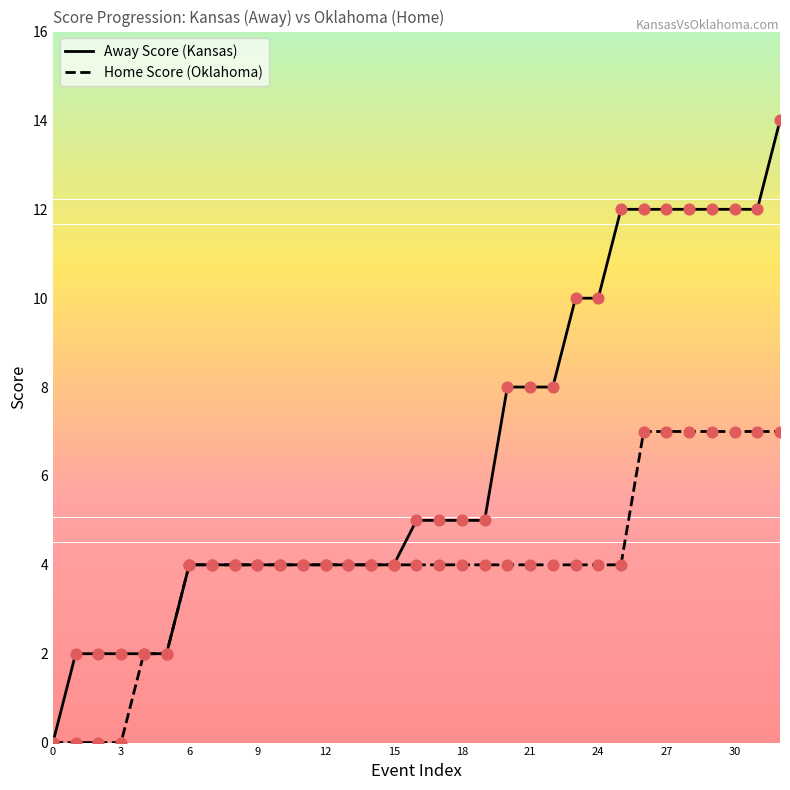

What are all the series names shown in the legend?

Away Score (Kansas), Home Score (Oklahoma)